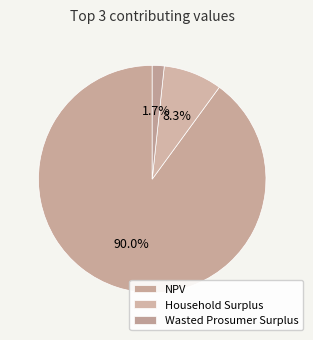

Count the number of slices in the pie.

3